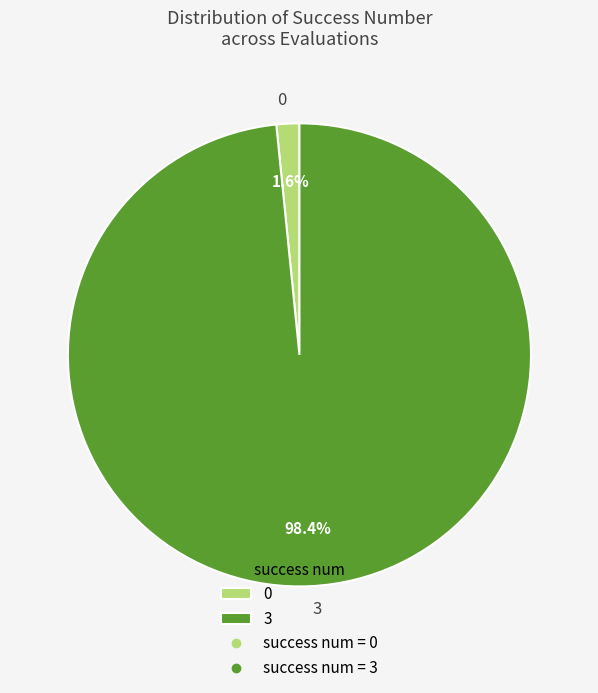

Combined, what portion of the pie is 0 and 3?

100.0%